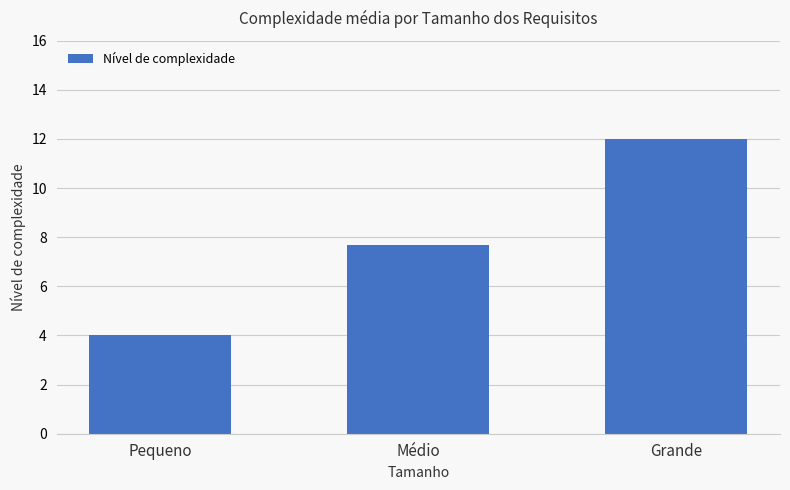

Which has a higher value, Pequeno or Grande?

Grande